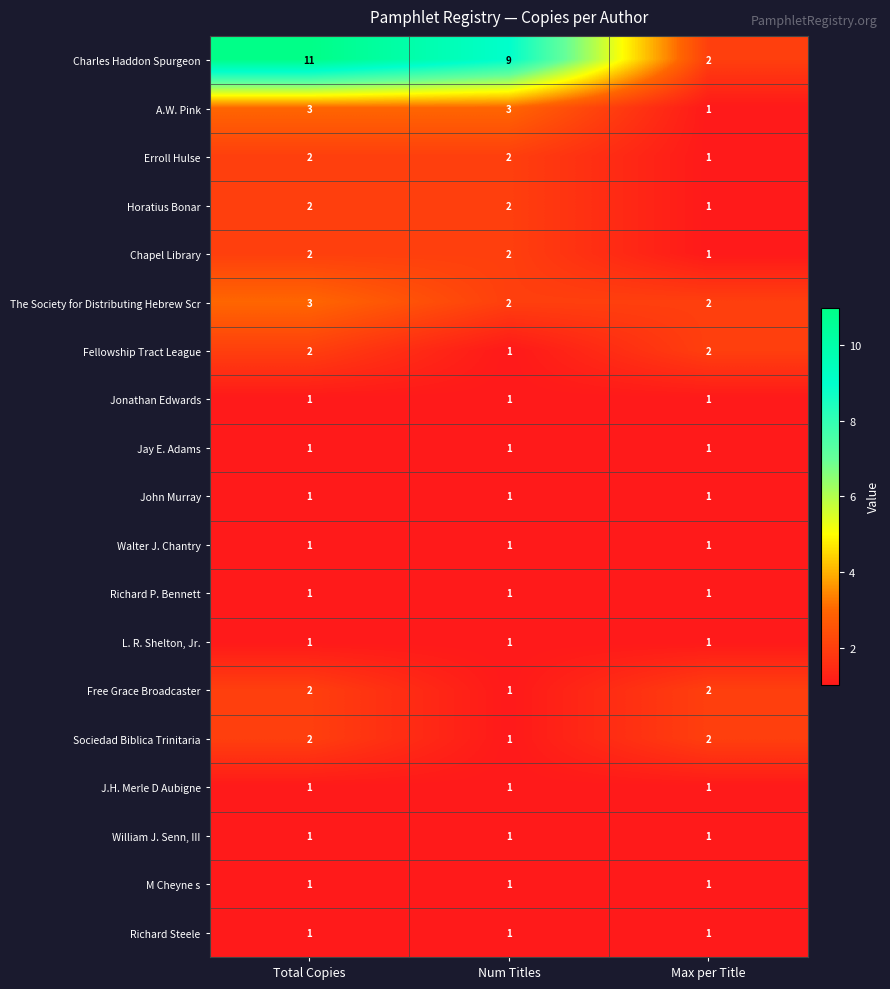

What is the total value across all series at Max per Title?

24